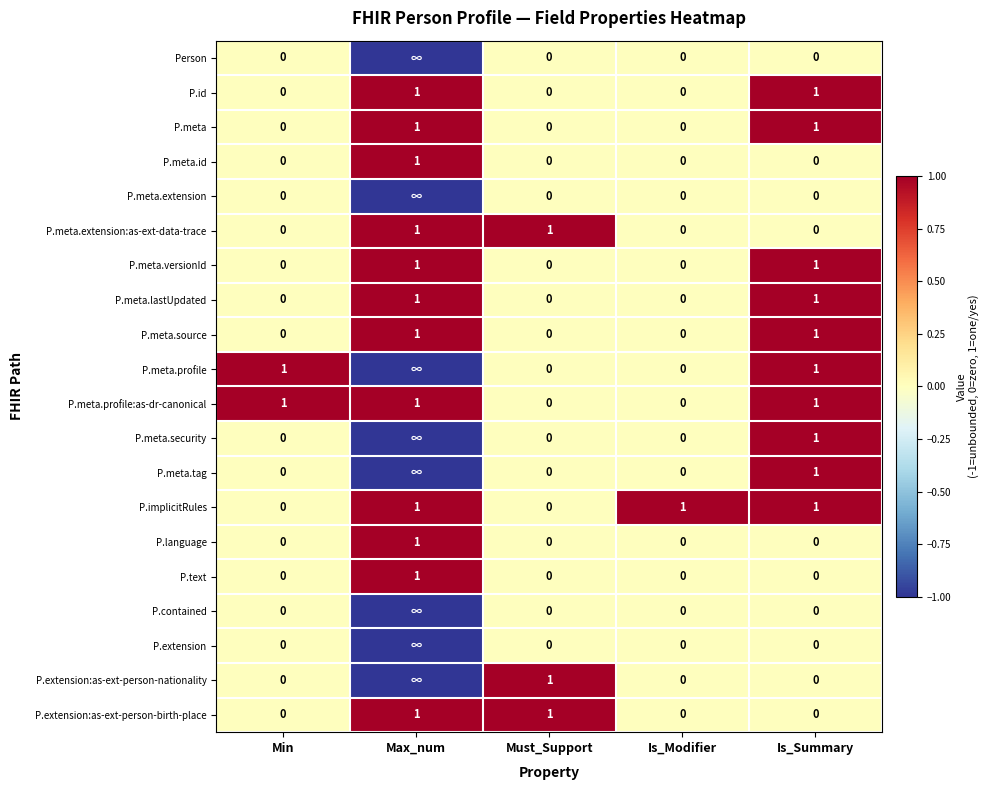

What is the total value across all series at Must_Support?

3